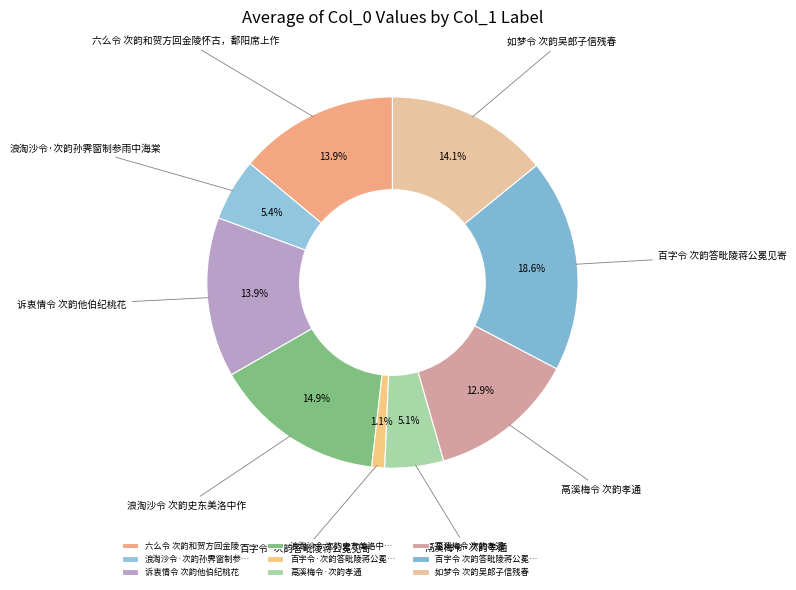

Does 如梦令 次韵吴郎子信残春 account for over 50% of the chart?

No